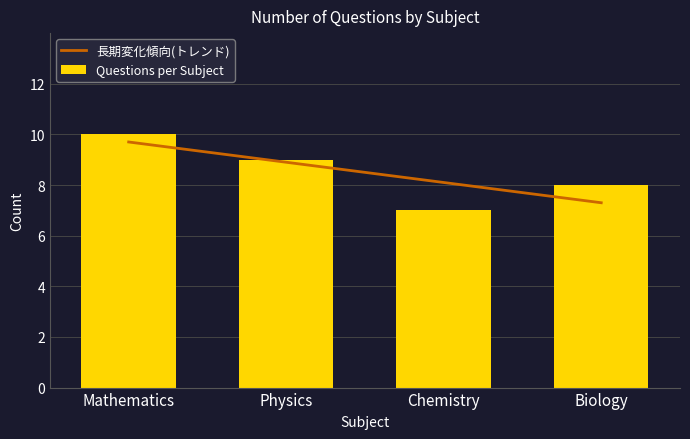

Which has a higher value, Chemistry or Mathematics?

Mathematics